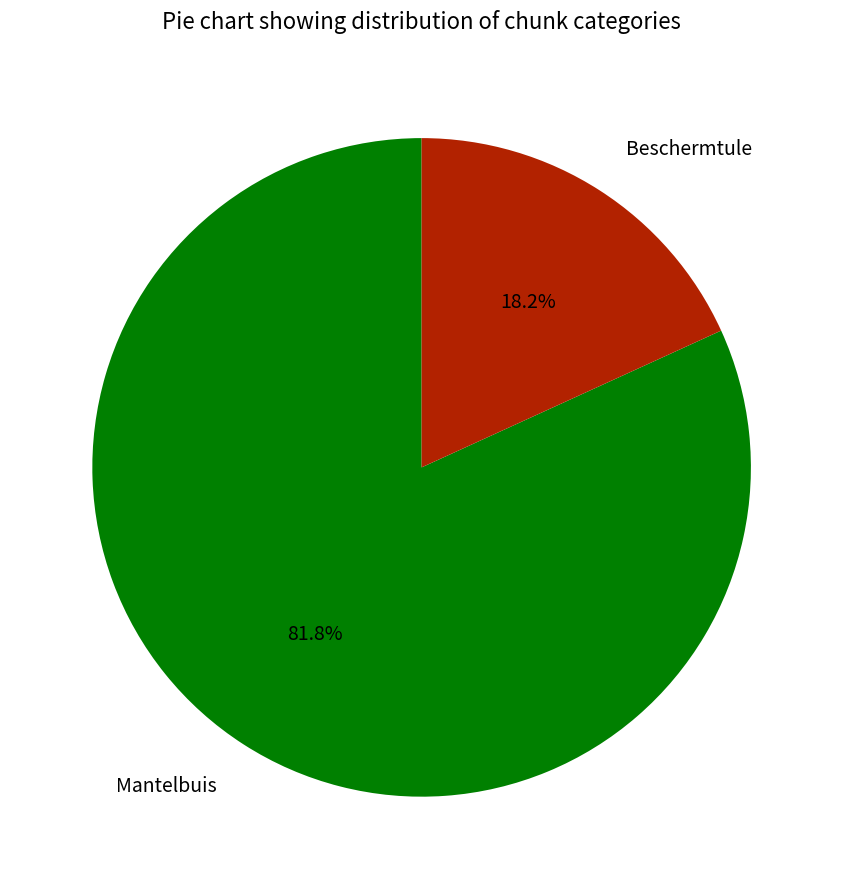

Does any single category account for the majority?

Yes